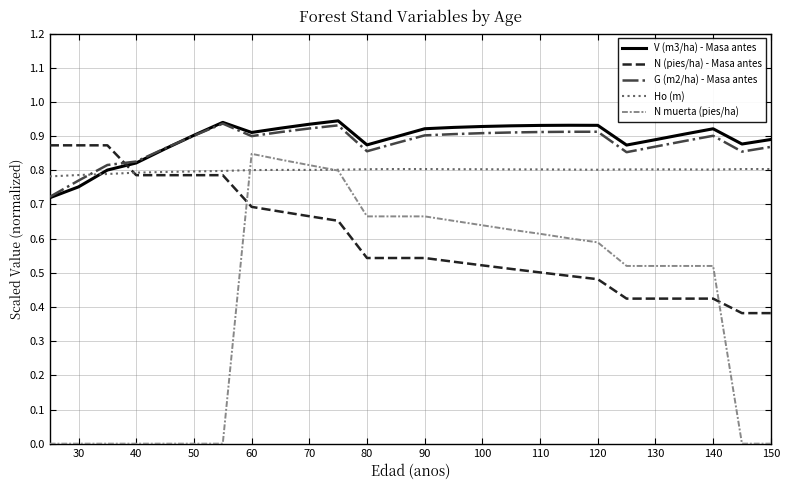

True or false: N muerta (pies/ha) and G (m2/ha) - Masa antes cross at least once.

False